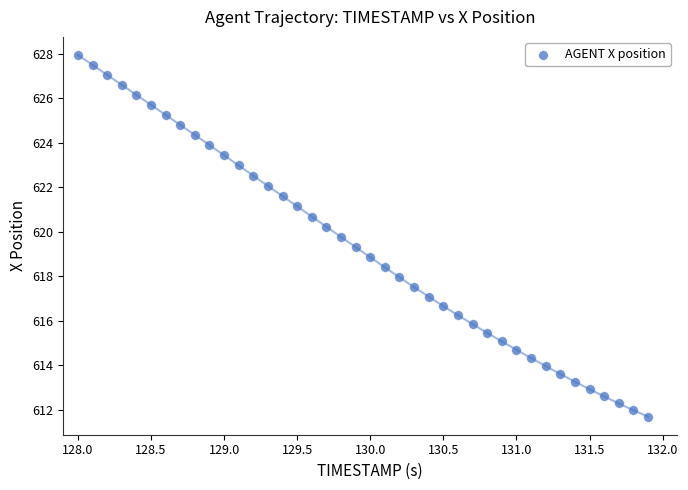

What is the range of Y values (max minus min)?

16.3